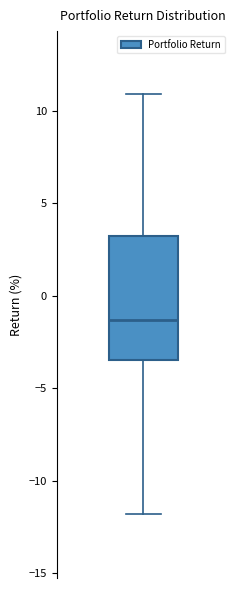

Transcribe this box plot: give where the median line is, the range the box spans, and where the two whiskers end, as read against the y-axis. The values are not printed on the chart, so give them approximately, as read against the axis.

median -1.5, box -3.5 to 3.0, whiskers -12.0 to 11.0